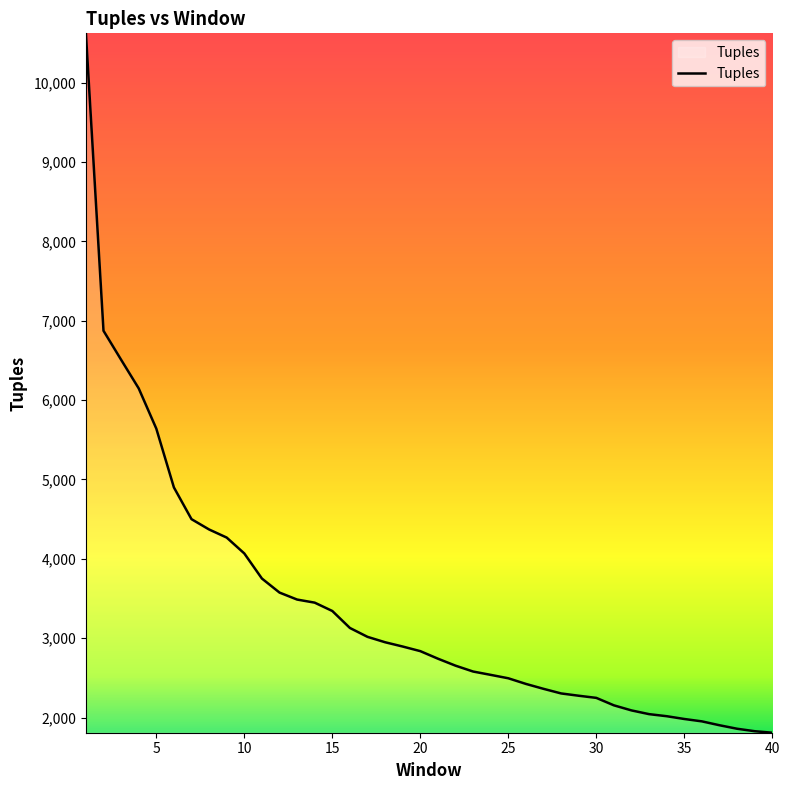

What is the difference between the maximum and minimum values?

8813